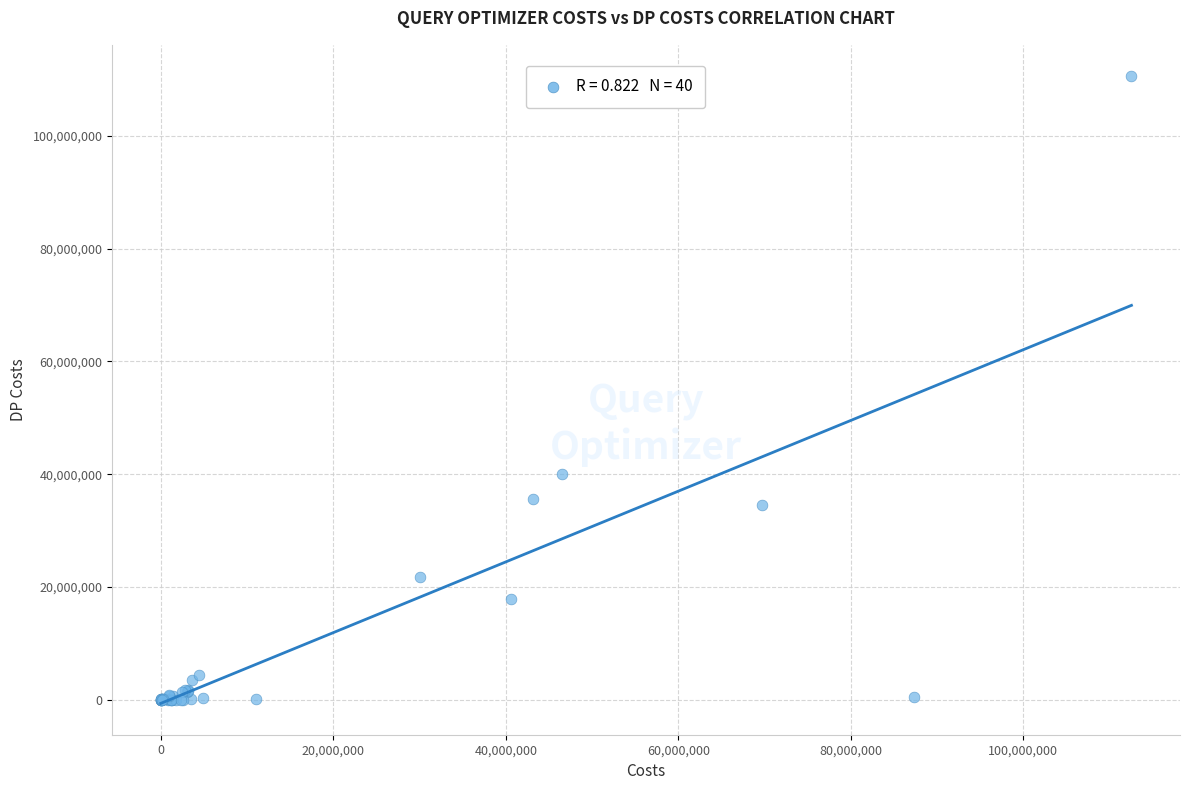

What Y value in the scatter plot is closest to 55287439?

39952182